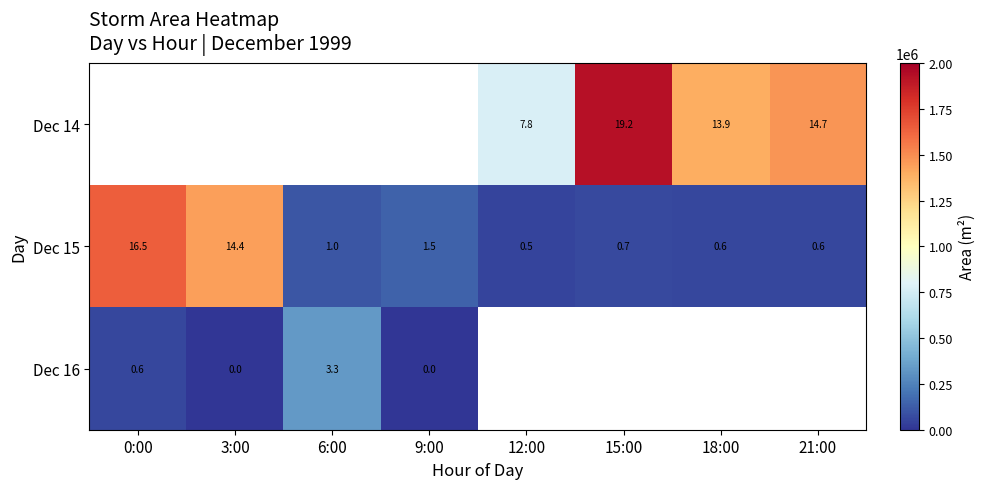

The value of Dec 15 at 15:00 is 1.1. True or false?

False